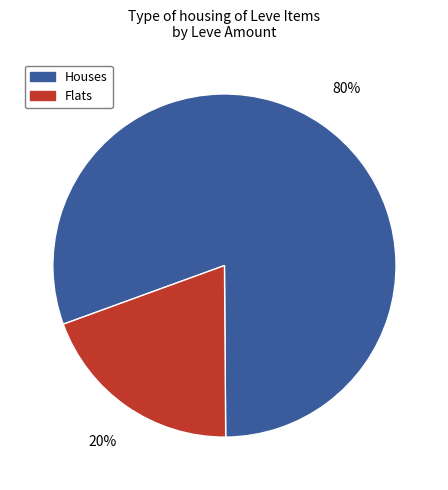

Do Flats and Houses together represent more than half of the pie?

Yes